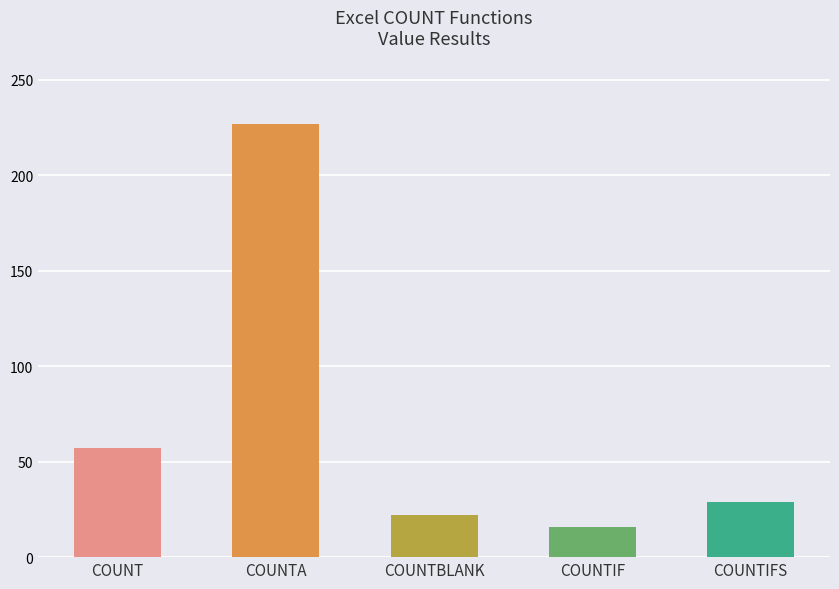

How many data points are less than 29?

2